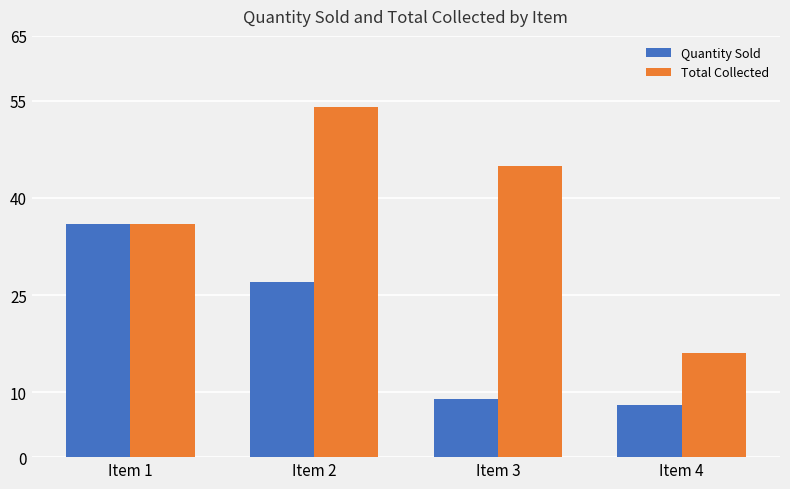

Is it true that Total Collected equals 26 at Item 2?

False